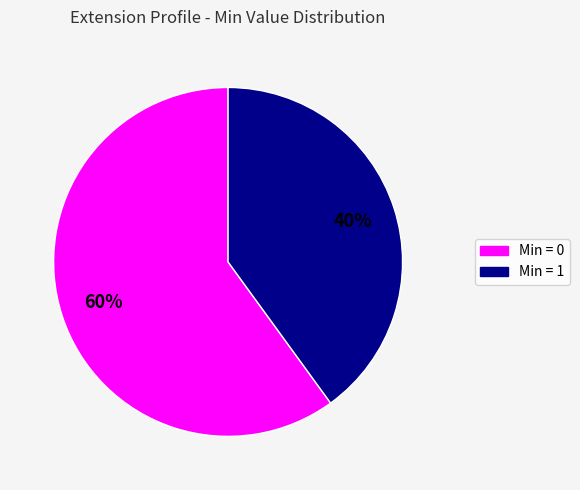

Is there a majority slice in this chart?

Yes